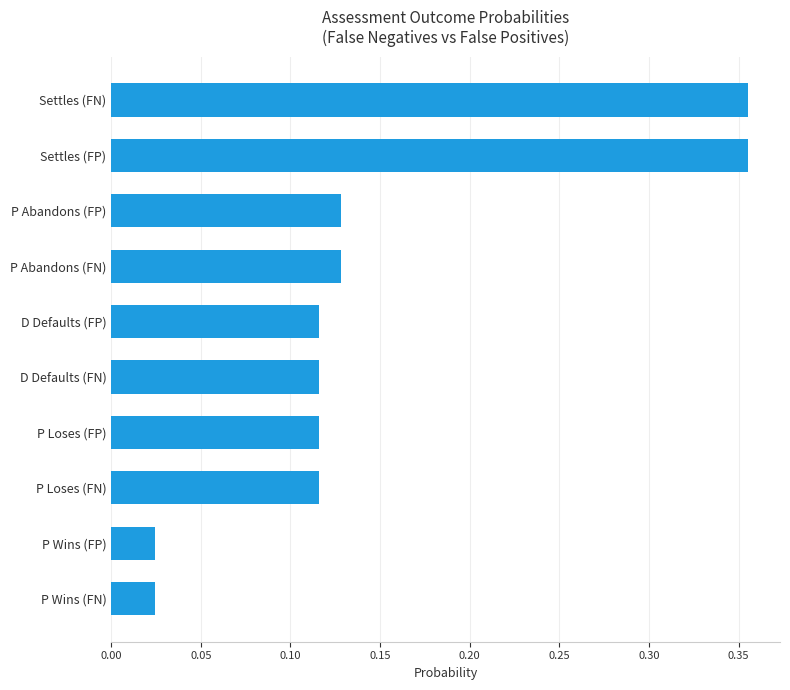

What is the sum of all values?

1.5